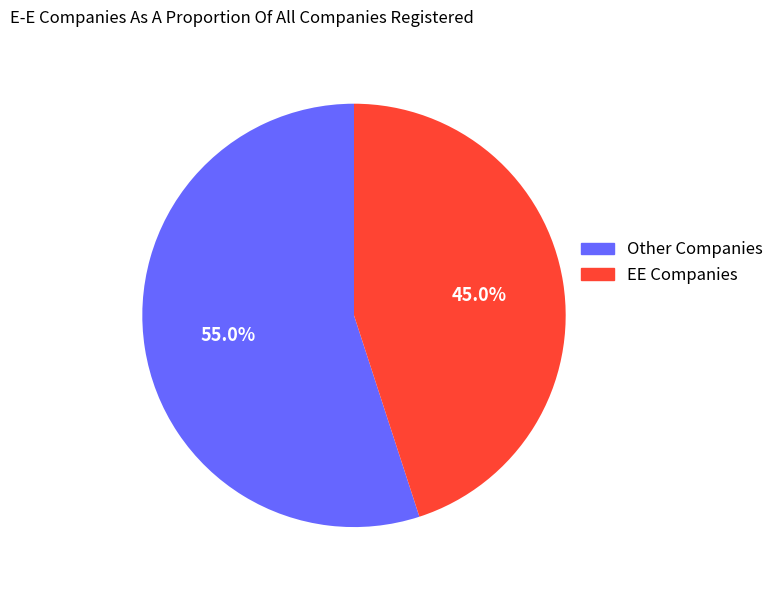

Approximately how many times larger is the value at Other Companies compared to EE Companies?

1.2